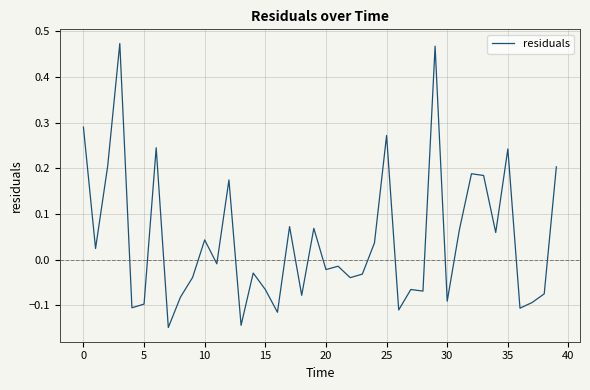

What is the difference between the maximum and minimum values?

0.6